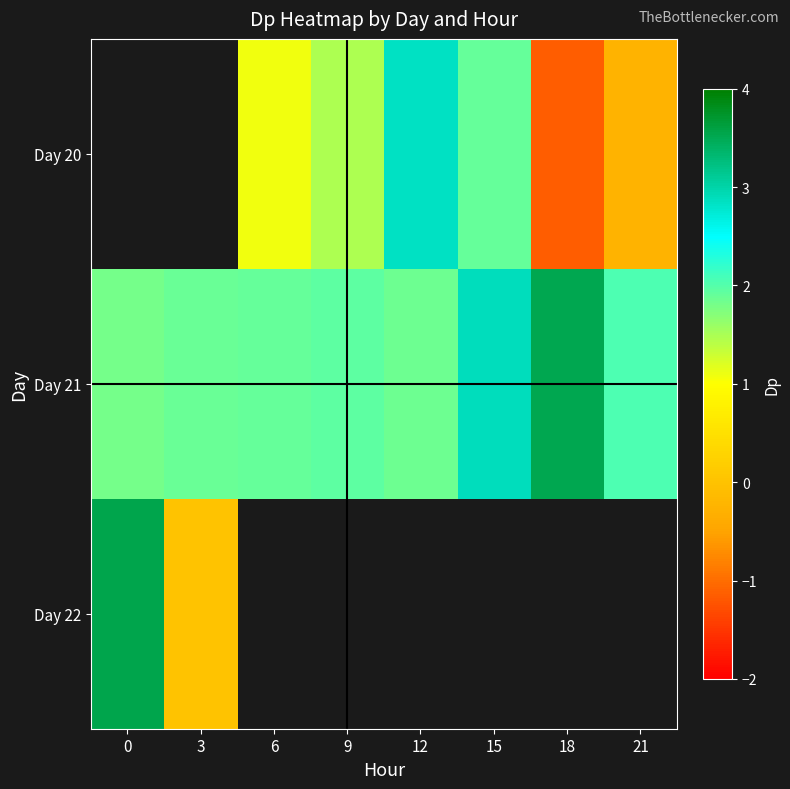

How many data points in Day 20 are above 0?

4